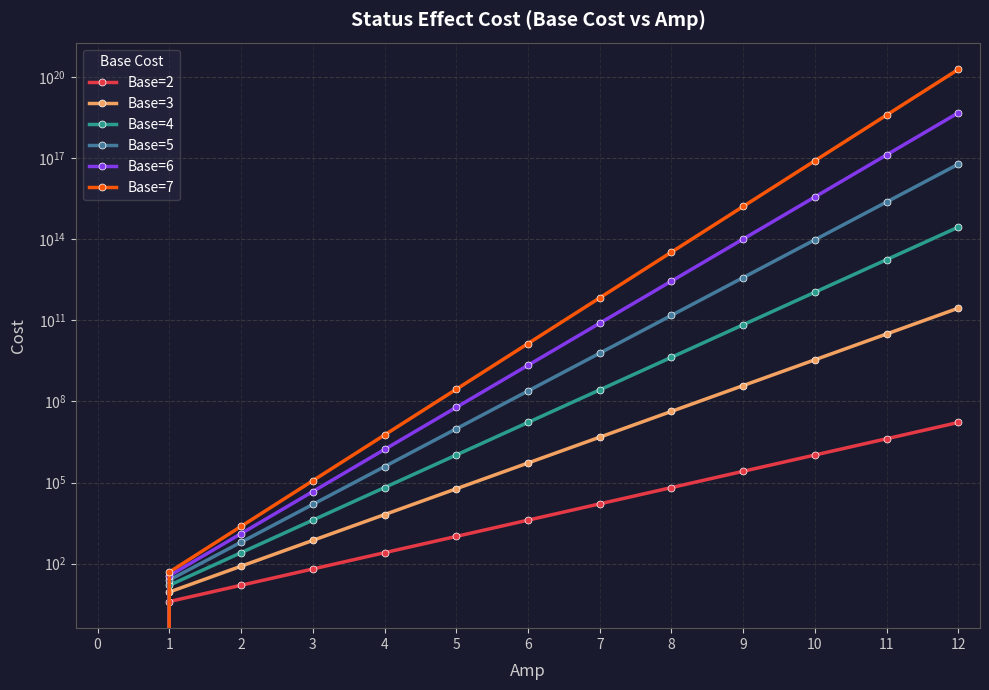

Which has a higher value, 3 or 4?

4